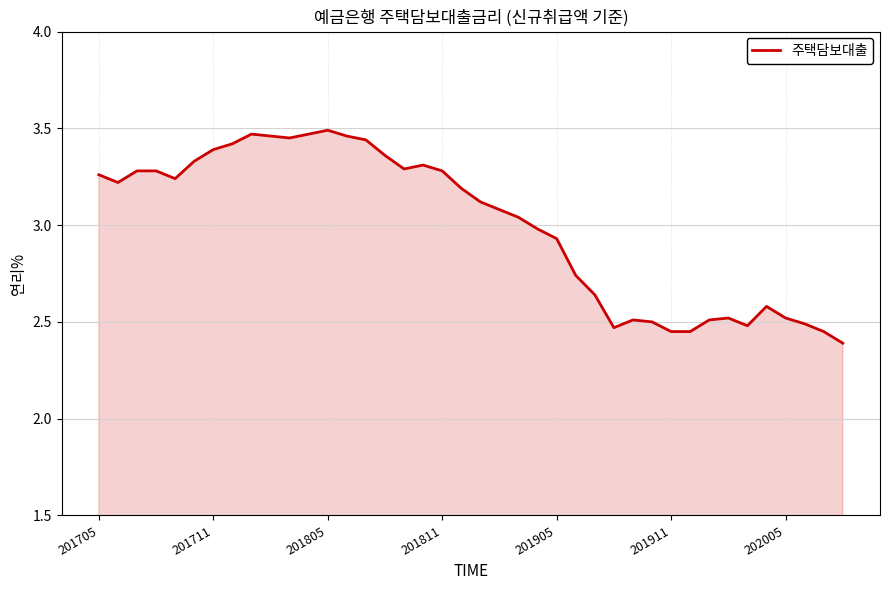

What is the difference between the maximum and minimum values?

1.1